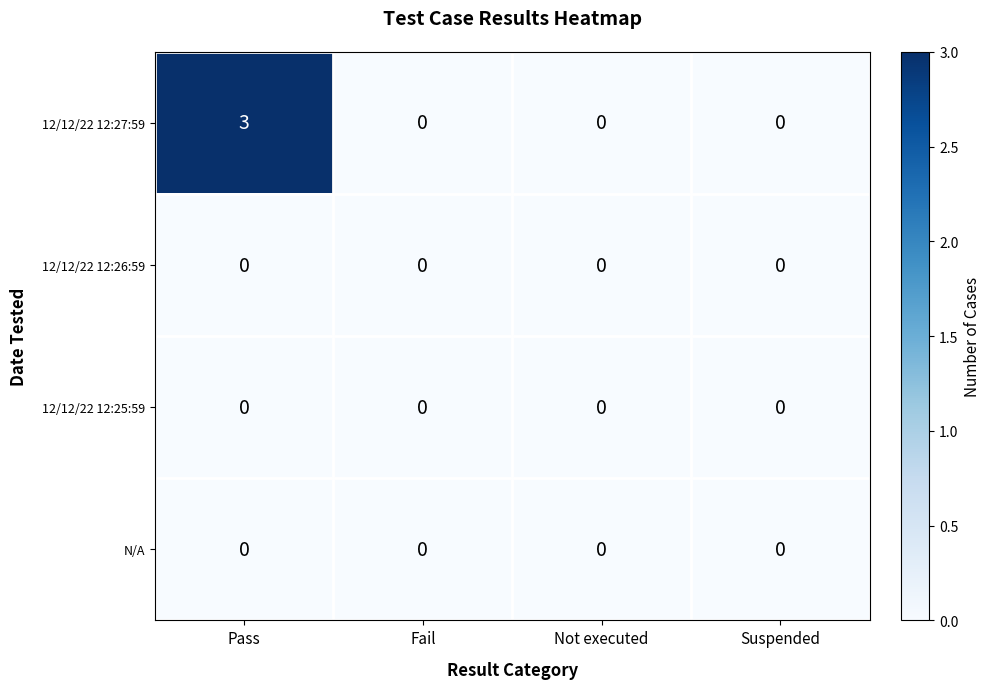

What is the maximum value shown in the chart?

3